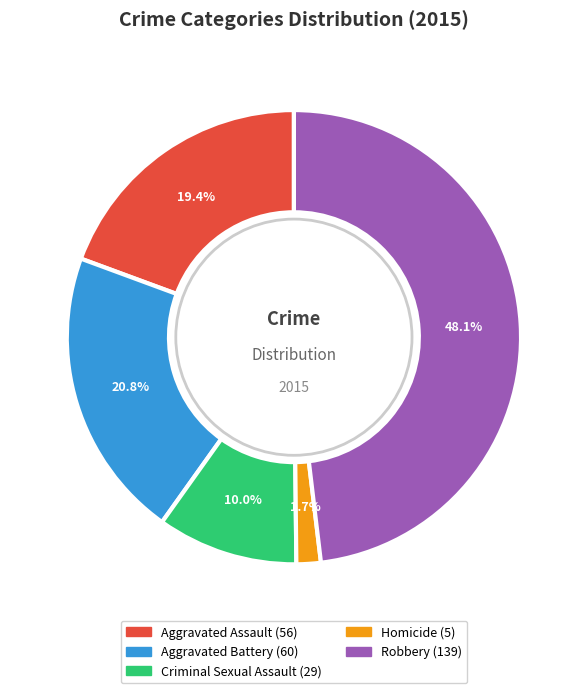

What is the ratio of the value at Criminal Sexual Assault to the value at Aggravated Assault?

0.5